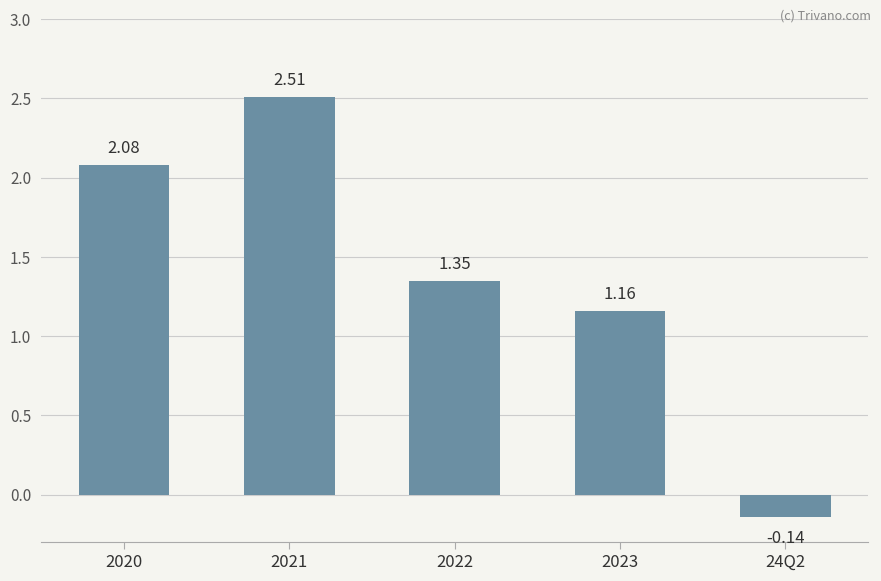

How many values exceed 1?

4